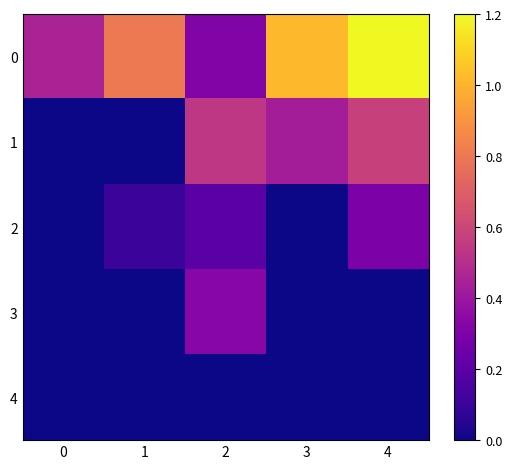

Reading left to right, list all the values displayed in this chart.

0: 0=0.5	1=0.8	2=0.3	3=1.0	4=1.2
1: 0=0.0	1=0.0	2=0.5	3=0.4	4=0.6
2: 0=0.0	1=0.1	2=0.2	3=0.0	4=0.3
3: 0=0.0	1=0.0	2=0.3	3=0.0	4=0.0
4: 0=0.0	1=0.0	2=0.0	3=0.0	4=0.0